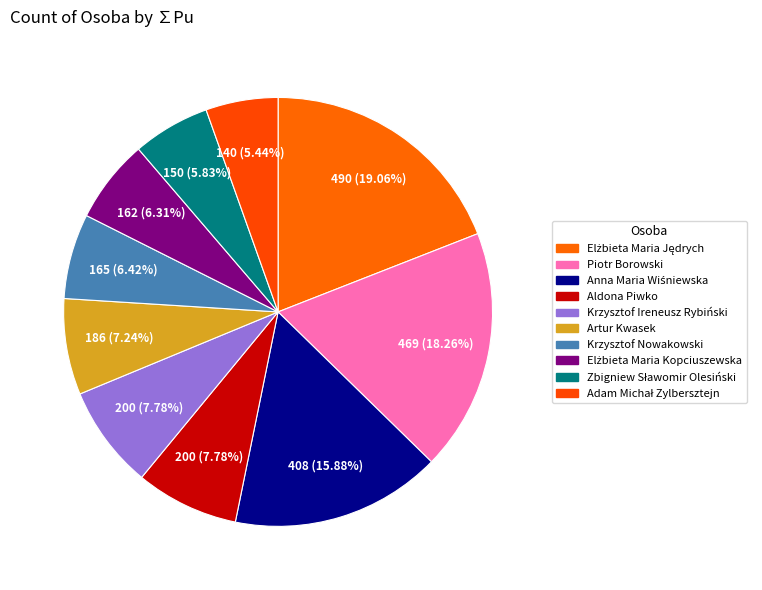

How many segments does this pie chart have?

10